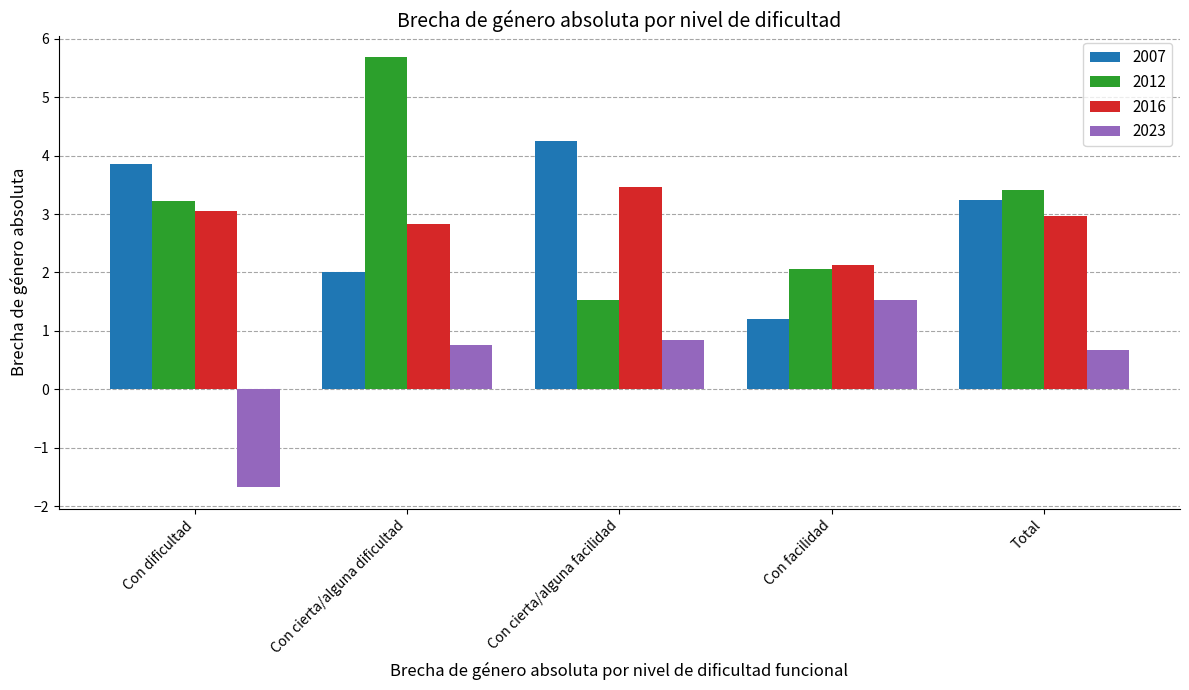

Does the chart contain stacked bars?

No